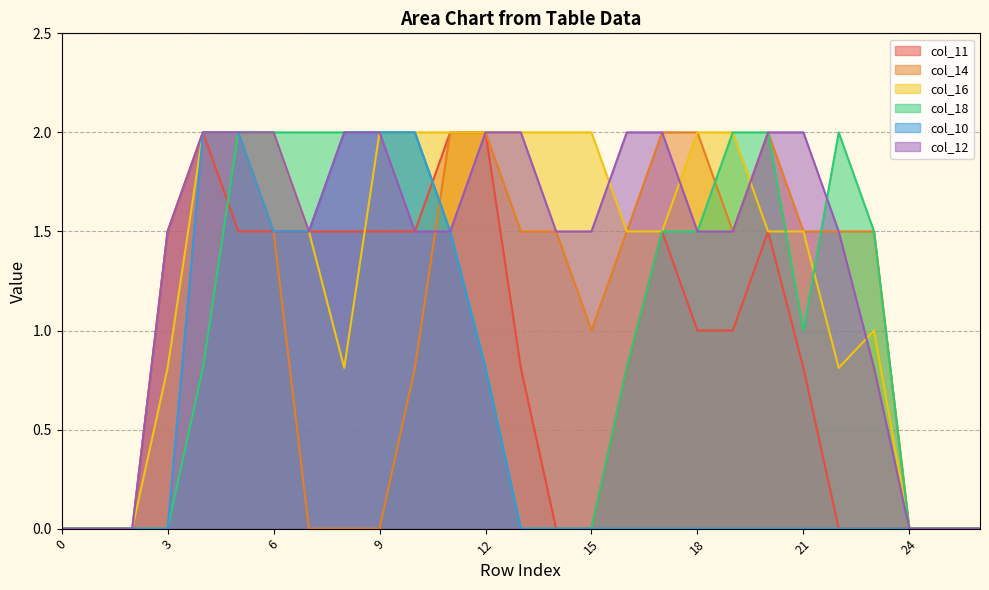

How many positive values does the col_14 series have?

18